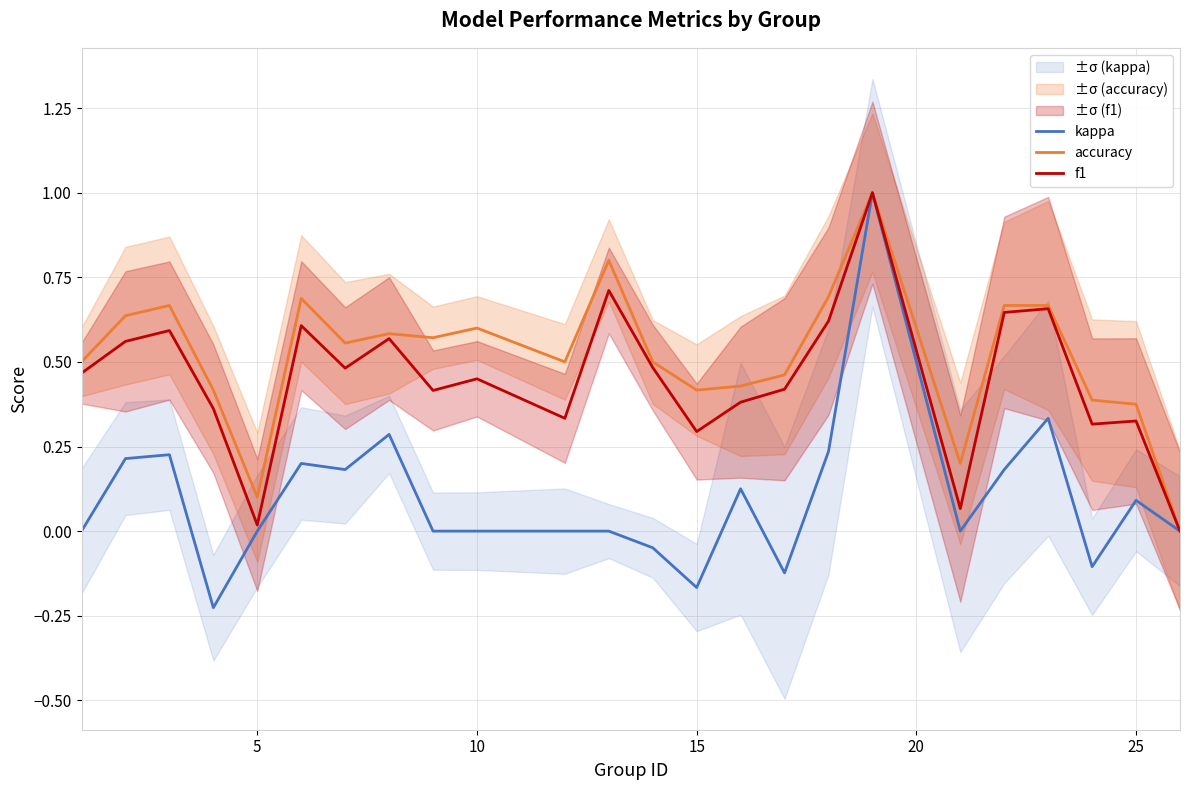

Is it true that accuracy equals 0.0 at 5?

False